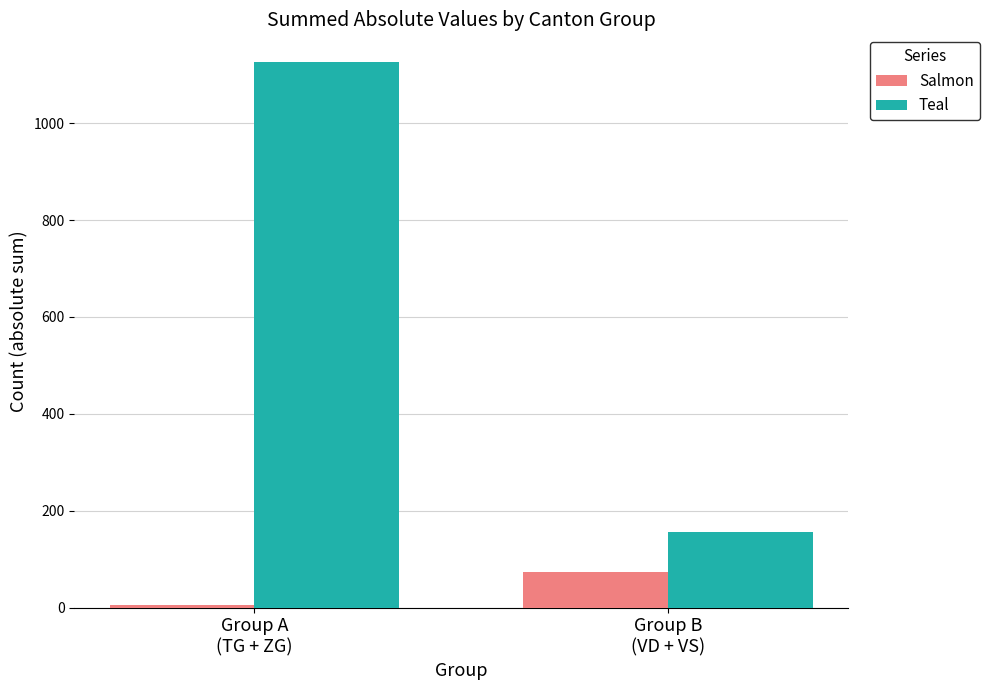

How many bars are there in each group?

2